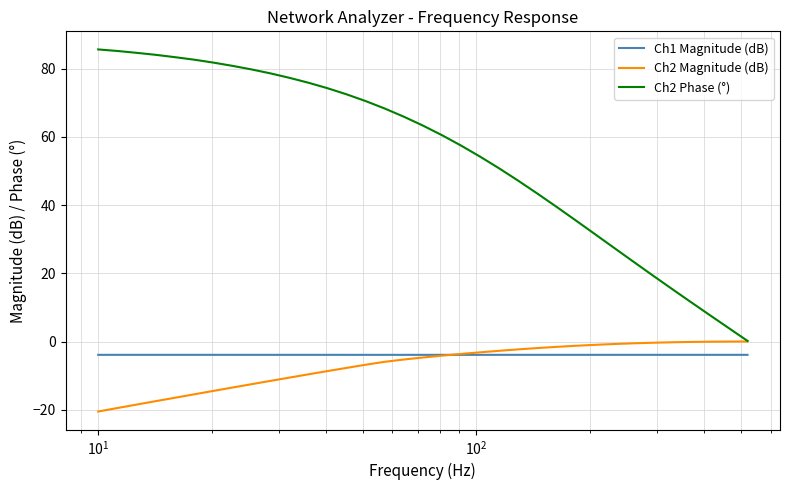

Which series has the largest total across all categories?

Ch2 Phase (°)